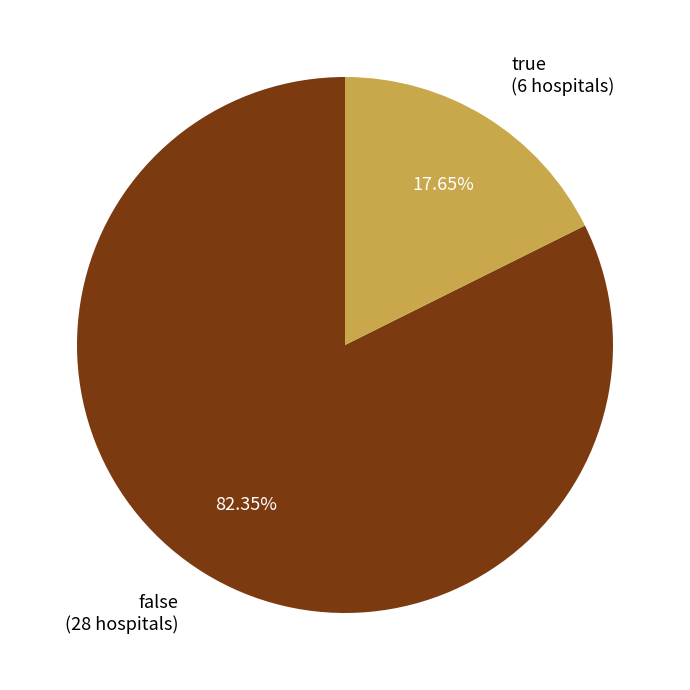

To the nearest percent, what percentage of the pie is true?

18%